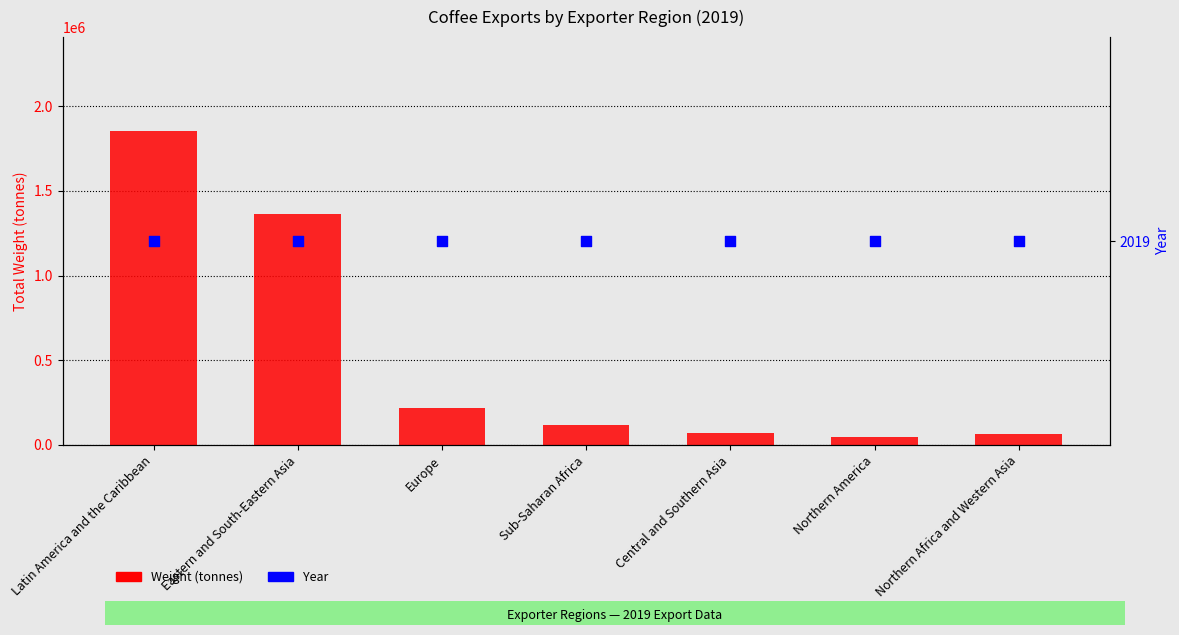

Which series has the largest total across all categories?

Weight (tonnes)